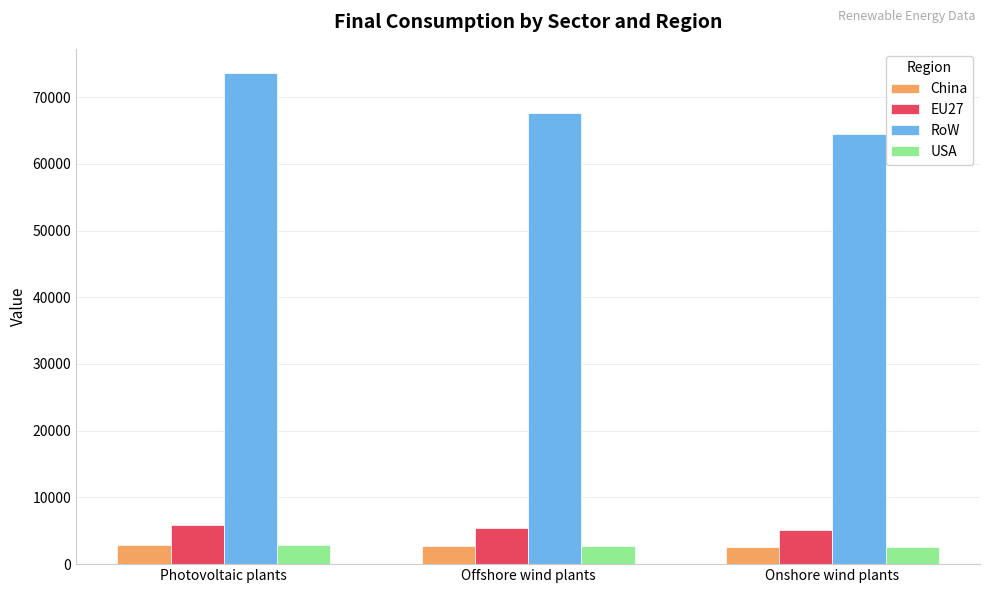

Rank the categories by RoW value from highest to lowest.

Photovoltaic plants, Offshore wind plants, Onshore wind plants